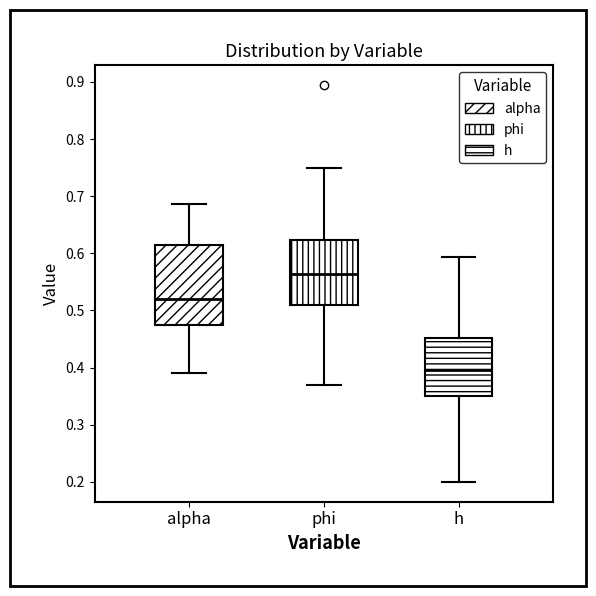

Which box's median line is the highest?

phi